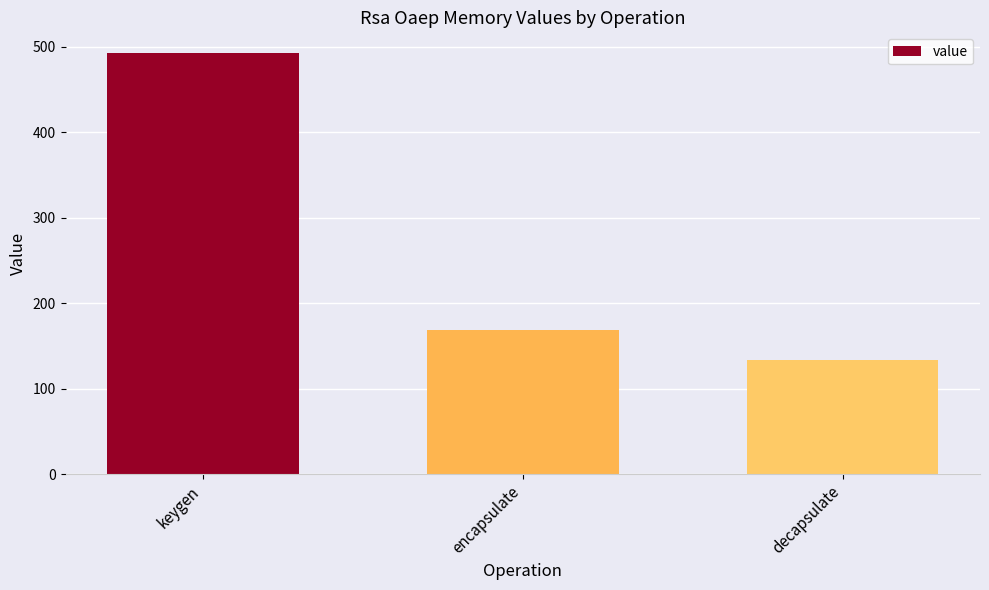

How many series are shown in this chart?

1